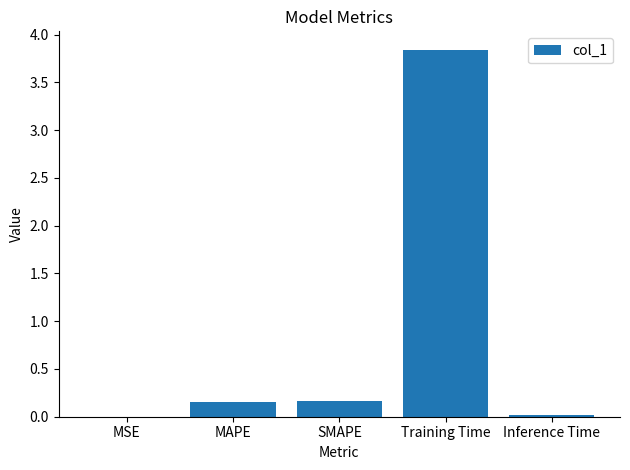

The value at Inference Time is 0.0. True or false?

True